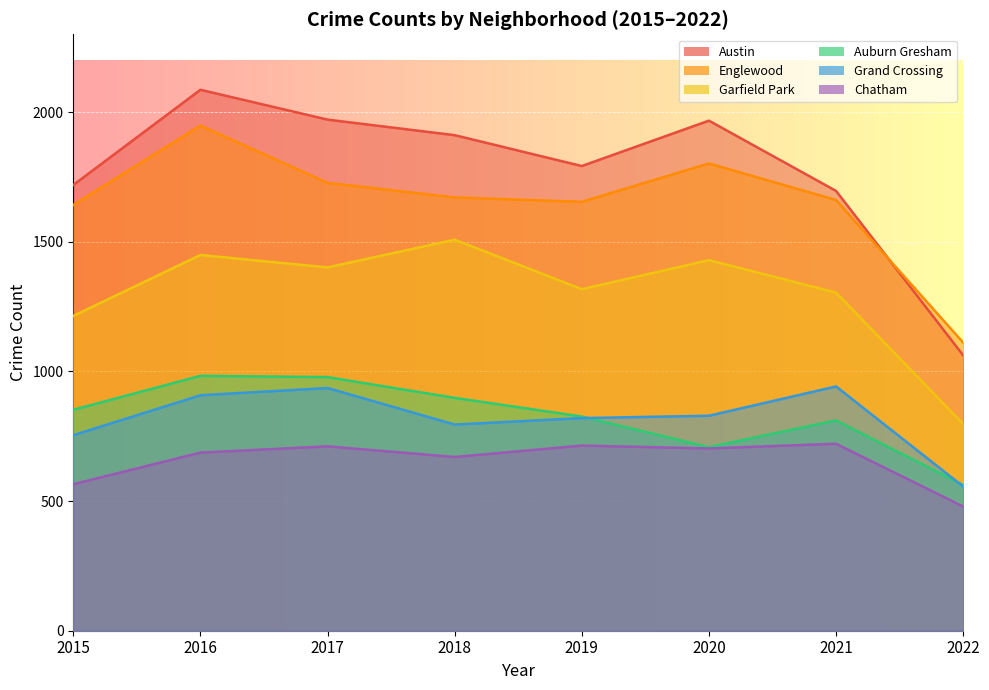

Rank the categories by Austin value from highest to lowest.

2016, 2017, 2020, 2018, 2019, 2015, 2021, 2022